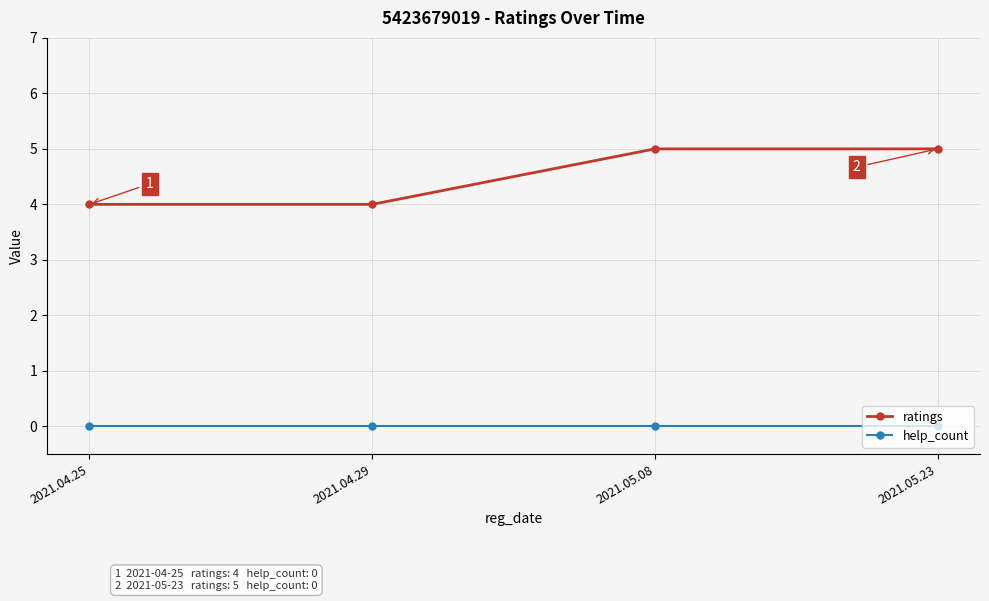

What is the label of the 2nd point from the right?

2021.05.08